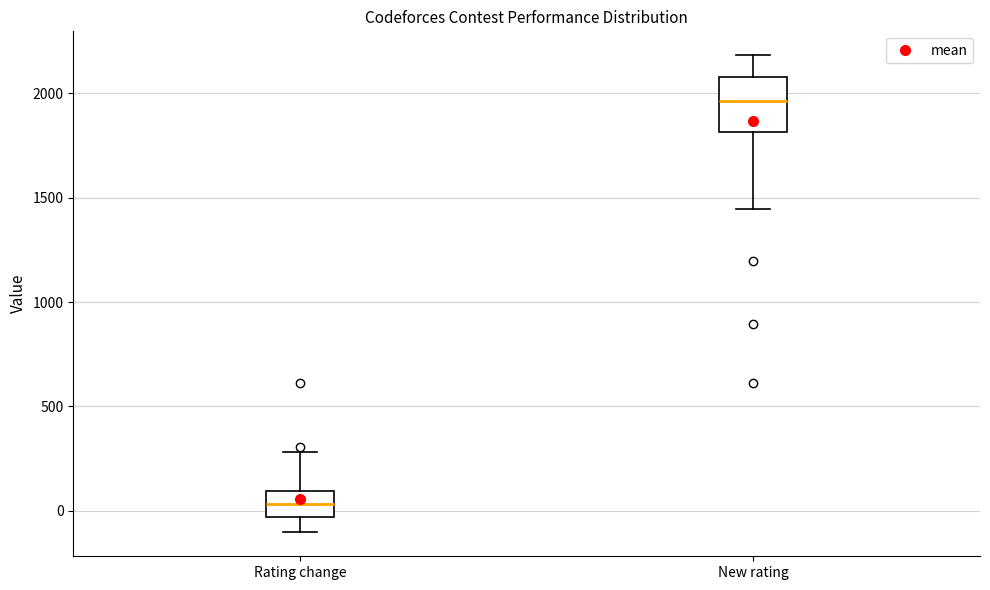

Which box is the tallest, from its lower edge to its upper edge?

New rating